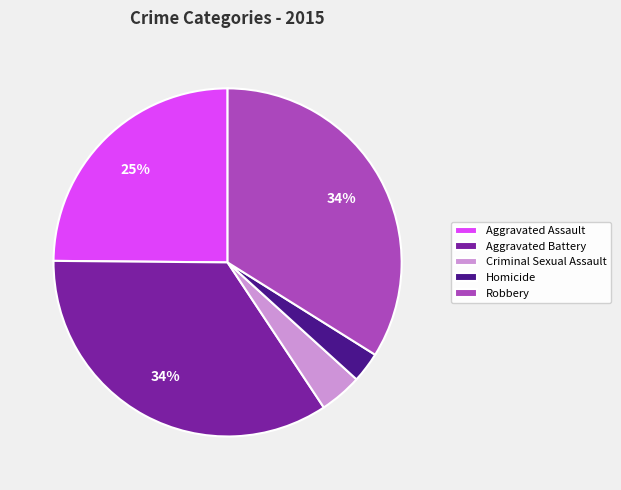

Do Homicide and Aggravated Battery together represent more than half of the pie?

No